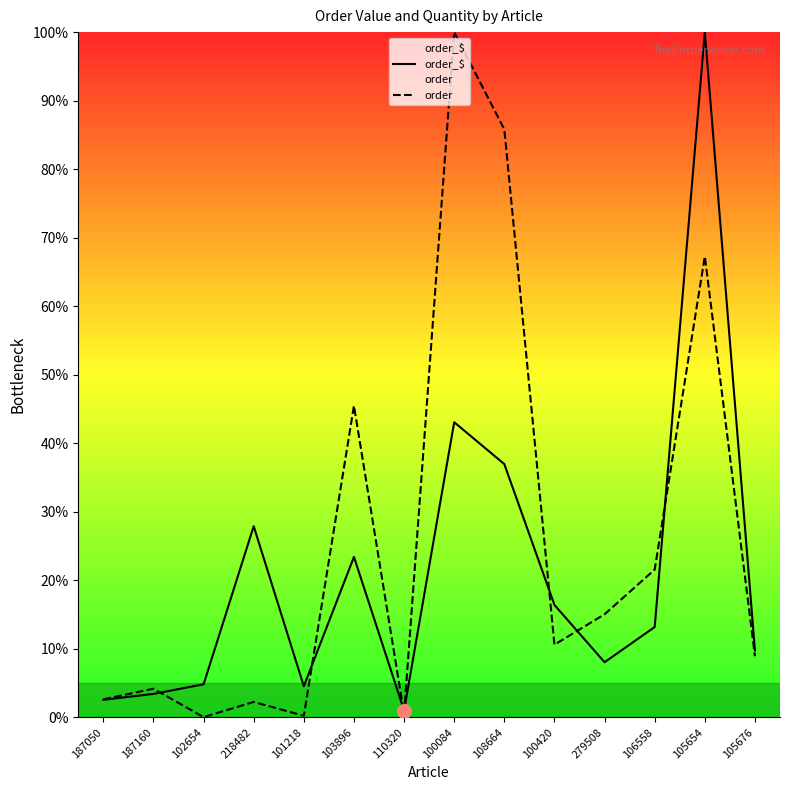

What is the difference between the order_$ values at 187160 and 101218?

1.1